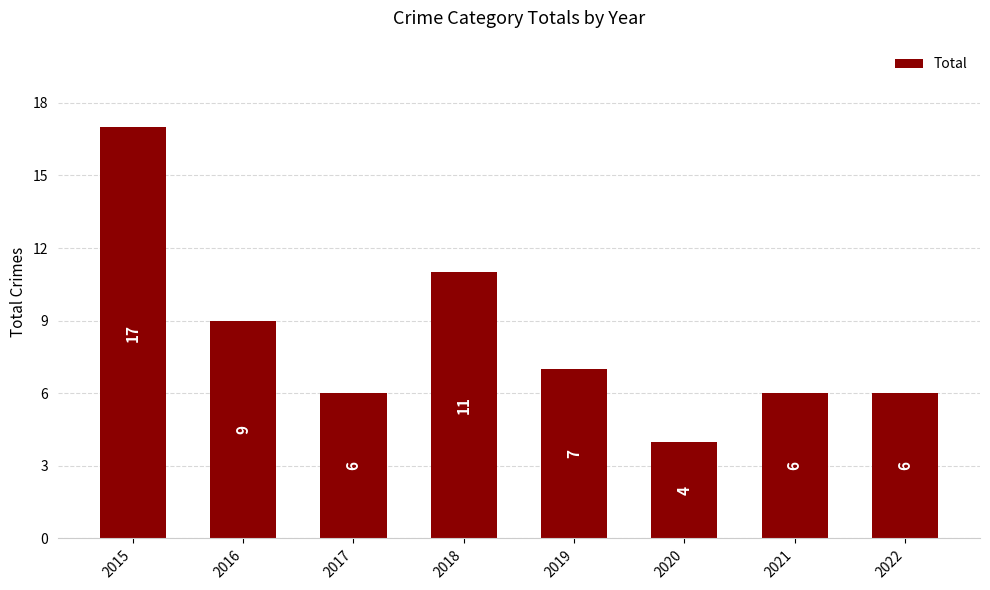

True or false: the data shows 11 at 2019.

False